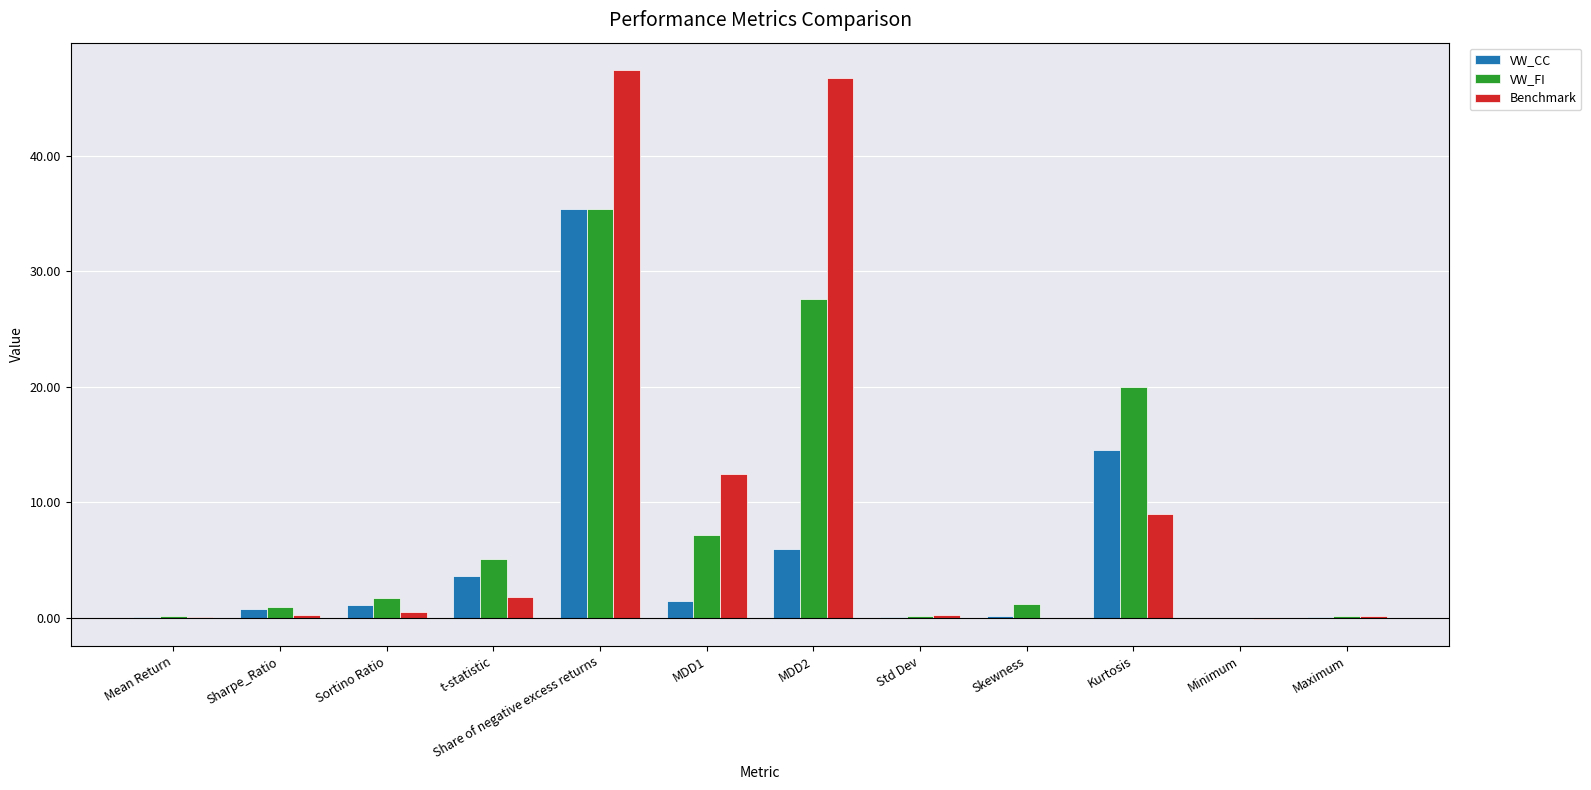

Where is VW_FI nearest to the value 17?

Kurtosis